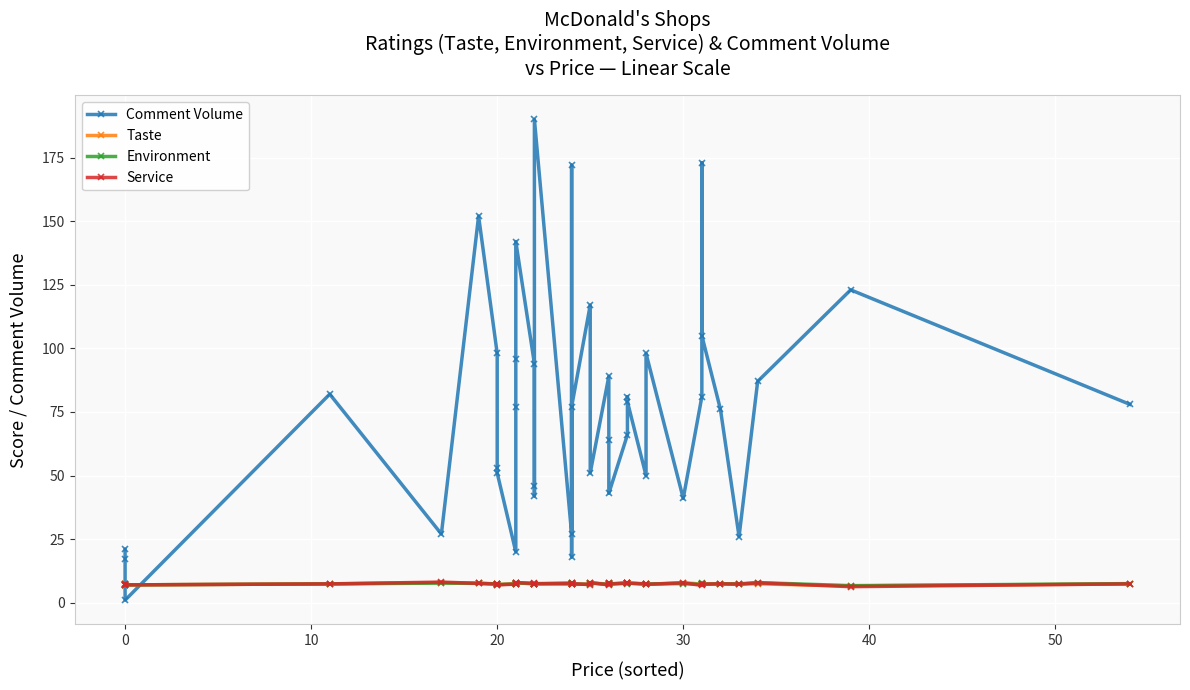

How many values in the Taste series are below 7?

1